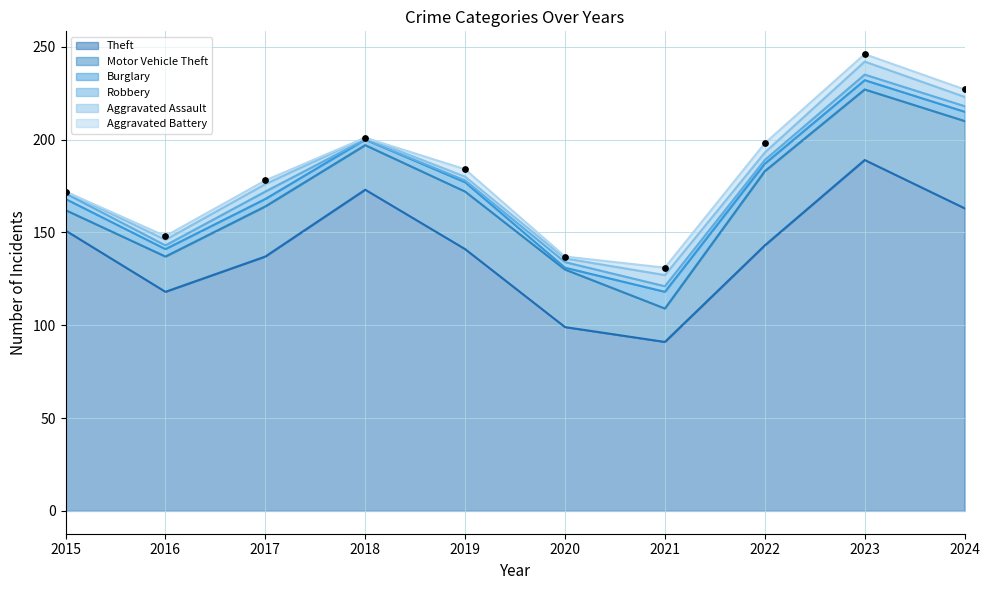

Which series reaches the minimum Y coordinate?

Robbery